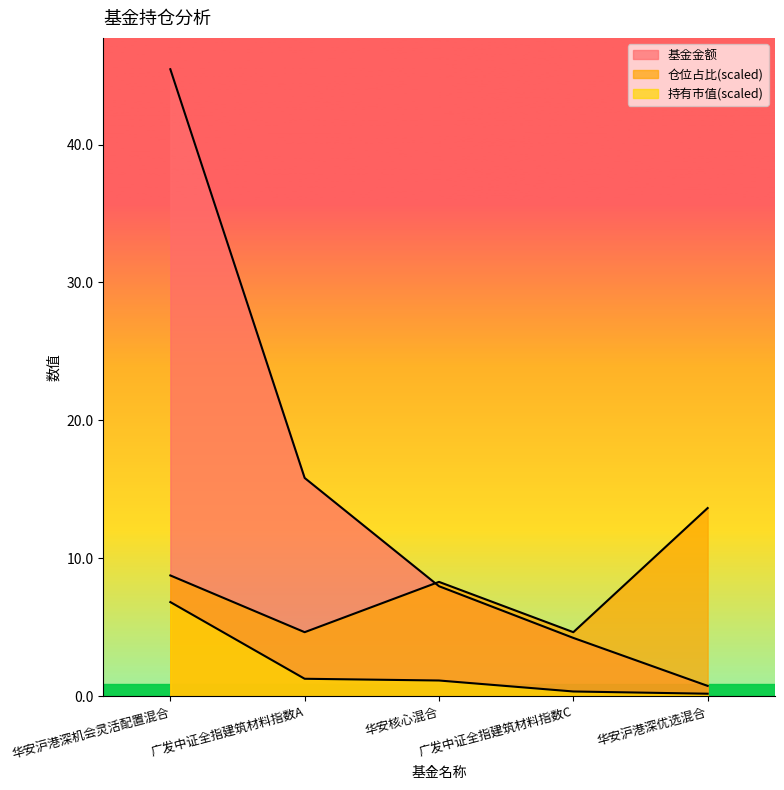

What is the minimum value for 仓位占比?

4.6